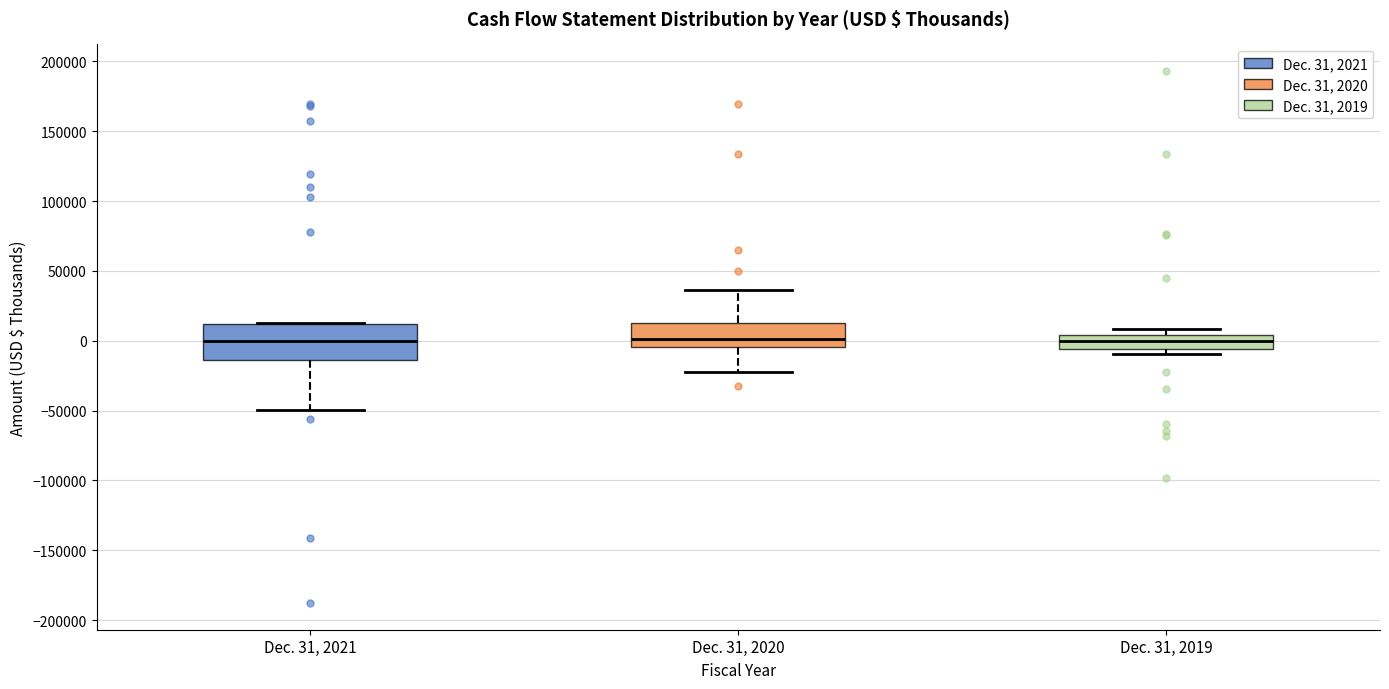

Comparing the boxes themselves (not the whiskers), which one is the tallest?

Dec. 31, 2021